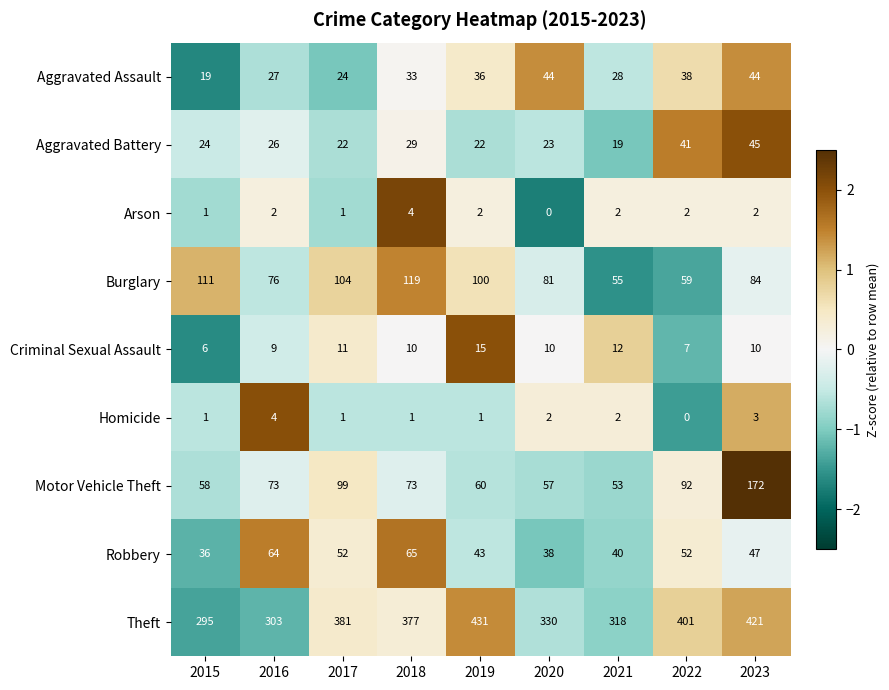

Count the number of categories in the chart.

9